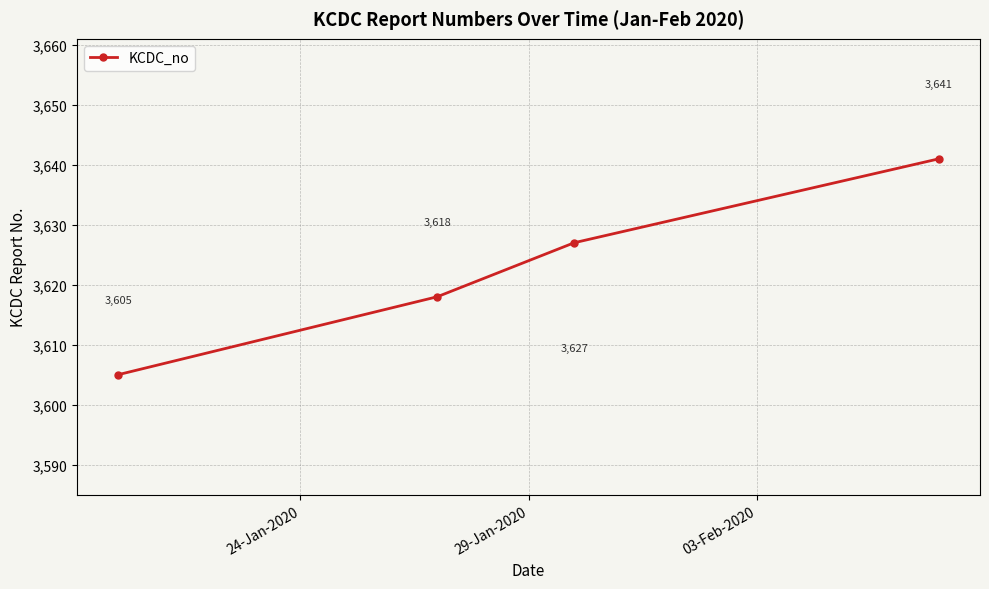

Count the values in the range 3618 to 3641.

3